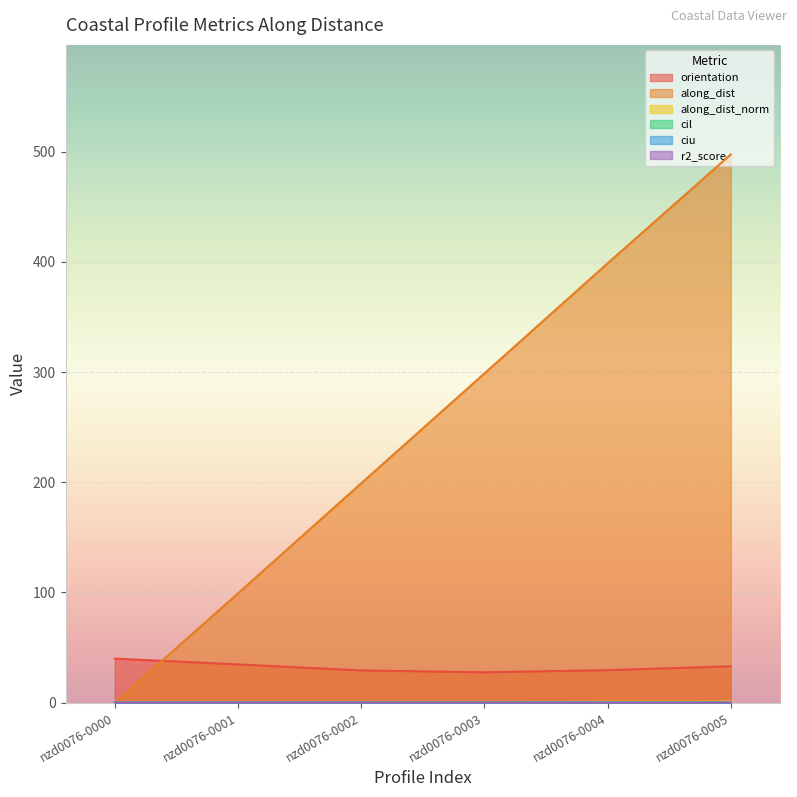

Does the chart display data point markers on the line(s)?

No